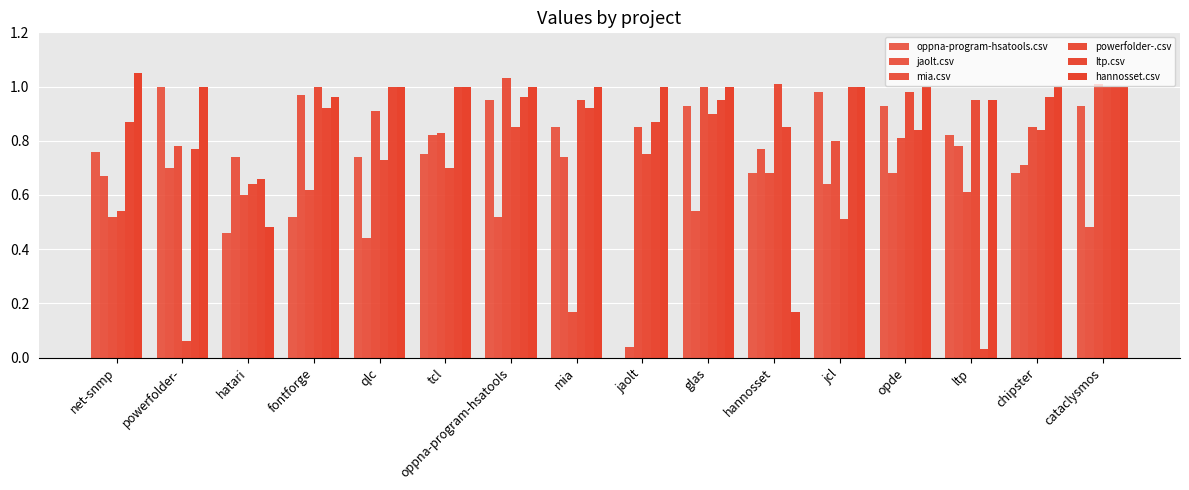

Reading left to right, list all the values displayed in this chart.

oppna-program-hsatools.csv: net-snmp=0.8	powerfolder-=1.0	hatari=0.5	fontforge=0.5	qlc=0.7	tcl=0.8	oppna-program-hsatools=0.9	mia=0.8	jaolt=0.0	glas=0.9	hannosset=0.7	jcl=1.0	opde=0.9	ltp=0.8	chipster=0.7	cataclysmos=0.9
jaolt.csv: net-snmp=0.7	powerfolder-=0.7	hatari=0.7	fontforge=1.0	qlc=0.4	tcl=0.8	oppna-program-hsatools=0.5	mia=0.7	jaolt=0.0	glas=0.5	hannosset=0.8	jcl=0.6	opde=0.7	ltp=0.8	chipster=0.7	cataclysmos=0.5
mia.csv: net-snmp=0.5	powerfolder-=0.8	hatari=0.6	fontforge=0.6	qlc=0.9	tcl=0.8	oppna-program-hsatools=1.0	mia=0.2	jaolt=0.8	glas=1.0	hannosset=0.7	jcl=0.8	opde=0.8	ltp=0.6	chipster=0.8	cataclysmos=1.0
powerfolder-.csv: net-snmp=0.5	powerfolder-=0.1	hatari=0.6	fontforge=1.0	qlc=0.7	tcl=0.7	oppna-program-hsatools=0.8	mia=0.9	jaolt=0.8	glas=0.9	hannosset=1.0	jcl=0.5	opde=1.0	ltp=0.9	chipster=0.8	cataclysmos=1.0
ltp.csv: net-snmp=0.9	powerfolder-=0.8	hatari=0.7	fontforge=0.9	qlc=1.0	tcl=1.0	oppna-program-hsatools=1.0	mia=0.9	jaolt=0.9	glas=0.9	hannosset=0.8	jcl=1.0	opde=0.8	ltp=0.0	chipster=1.0	cataclysmos=1.0
hannosset.csv: net-snmp=1.1	powerfolder-=1.0	hatari=0.5	fontforge=1.0	qlc=1.0	tcl=1.0	oppna-program-hsatools=1.0	mia=1.0	jaolt=1.0	glas=1.0	hannosset=0.2	jcl=1.0	opde=1.0	ltp=0.9	chipster=1.0	cataclysmos=1.0